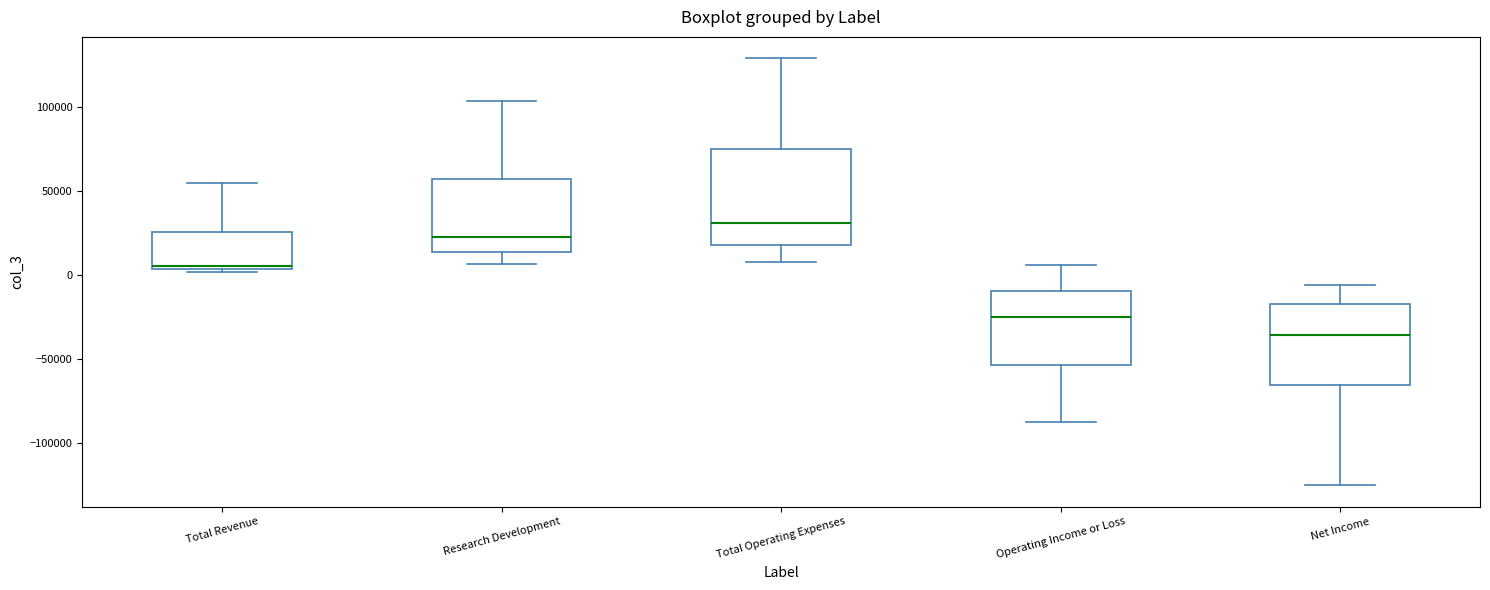

Reading left to right, read every box against the y-axis: the position of its median line, the range the box covers, and the ends of its whiskers. The values are not printed on the chart, so give them approximately, as read against the axis.

Total Revenue: median 5000 (just above the box's lower edge), box 5000 to 25000, whiskers 0 to 55000
Research Development: median 25000, box 15000 to 55000, whiskers 5000 to 105000
Total Operating Expenses: median 30000, box 20000 to 75000, whiskers 10000 to 130000
Operating Income or Loss: median -25000, box -55000 to -10000, whiskers -90000 to 5000
Net Income: median -35000, box -65000 to -15000, whiskers -125000 to -5000